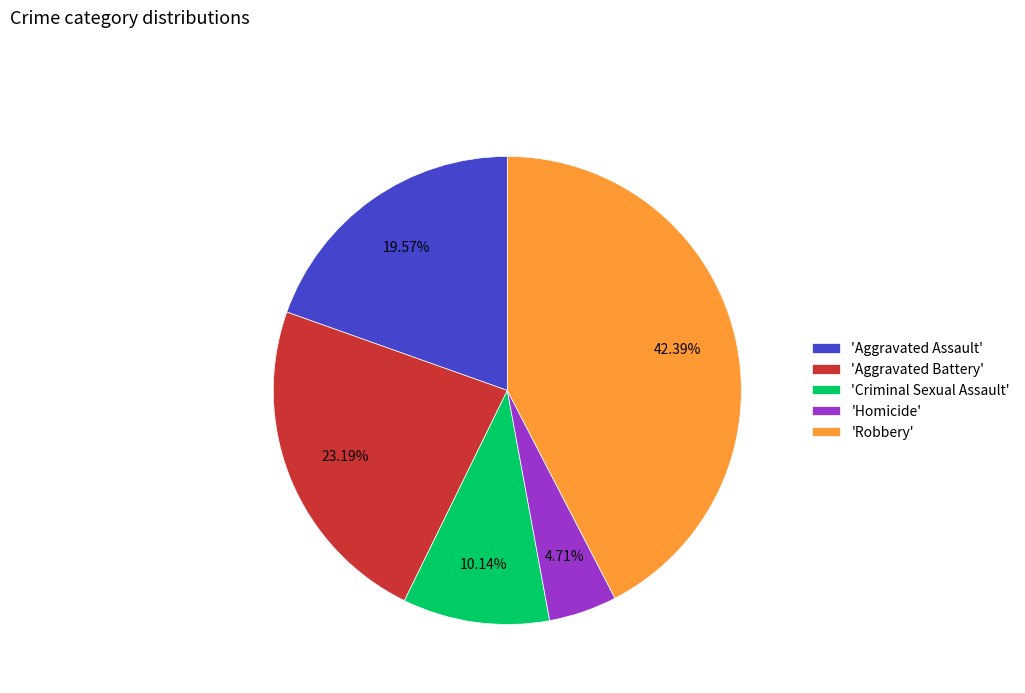

How many segments does this pie chart have?

5